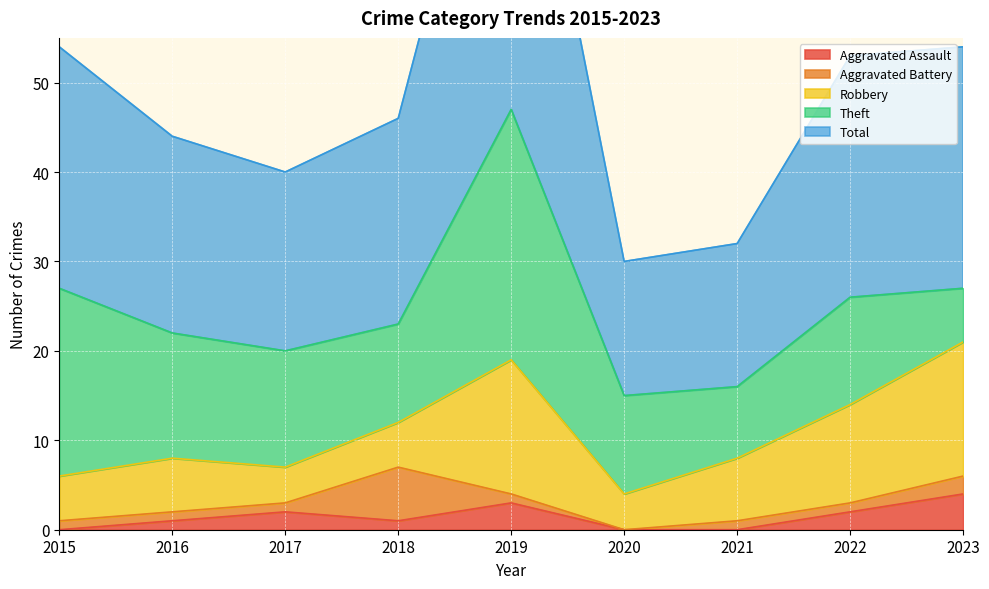

True or false: Total and Robbery cross at least once.

False